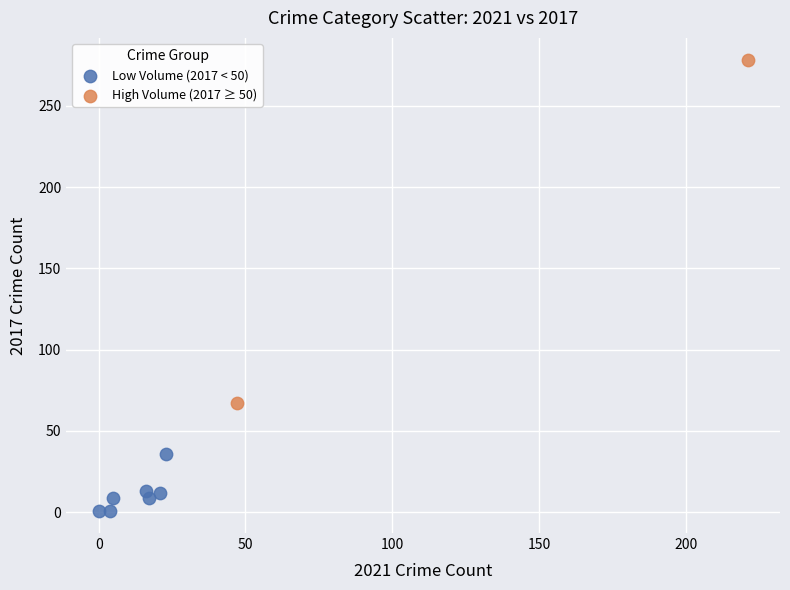

Which series contains the highest Y value?

High Volume (2017 ≥ 50)